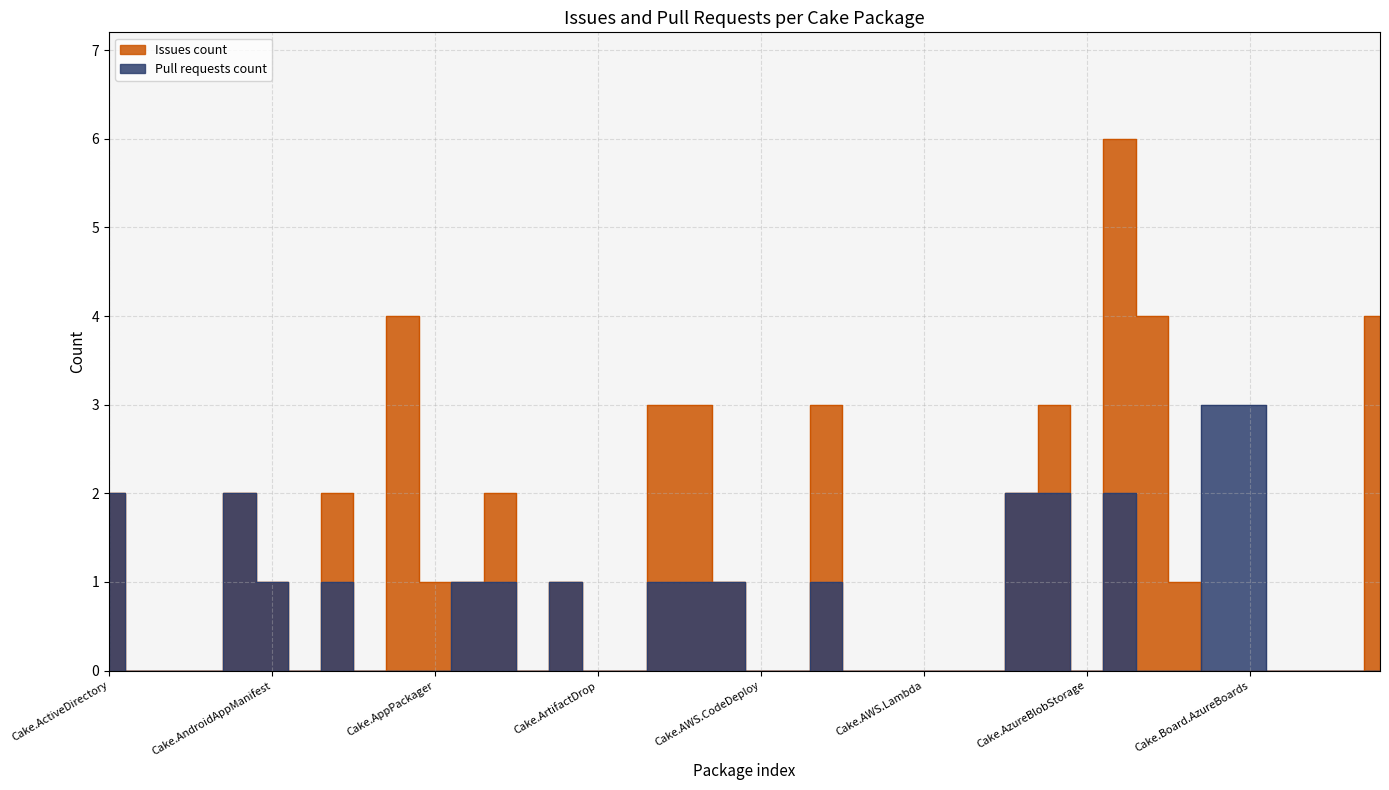

In Issues count, how many points are higher than both neighbors (excluding endpoints)?

8